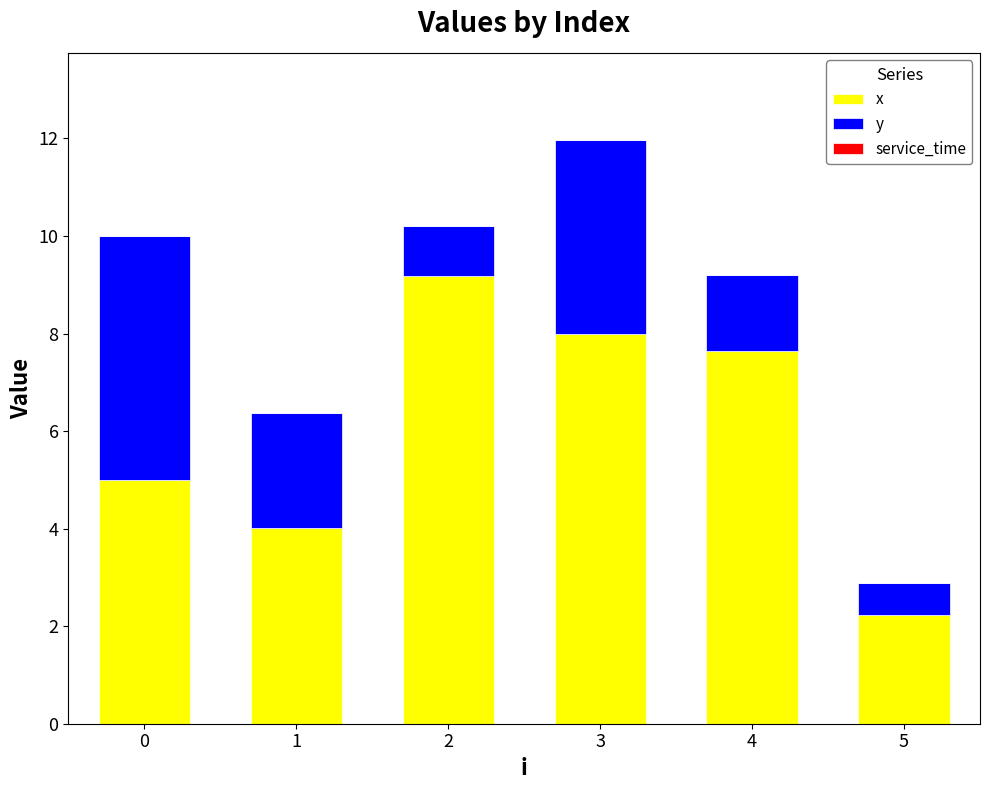

At which category is the sum across all series the highest?

3